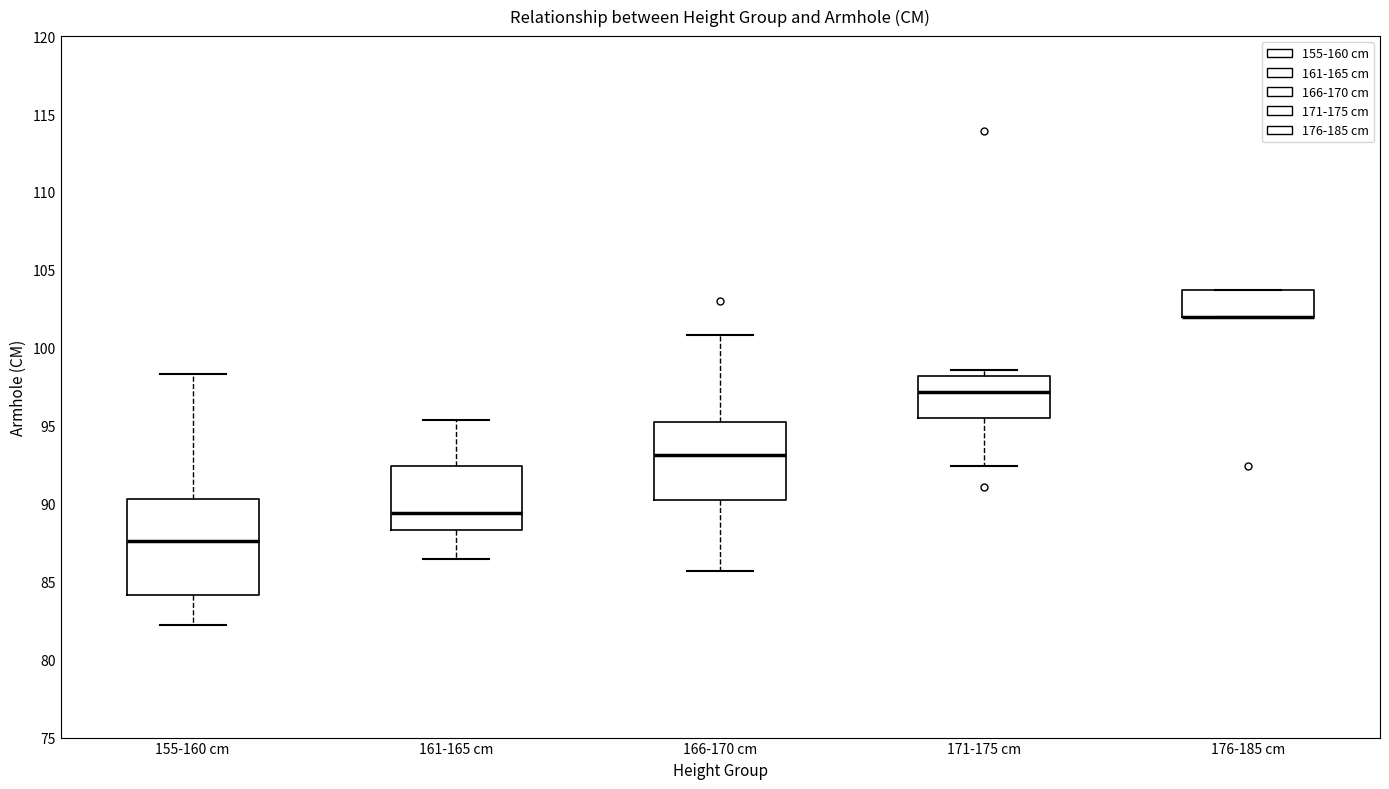

Reading left to right, read every box against the y-axis: the position of its median line, the range the box covers, and the ends of its whiskers. The values are not printed on the chart, so give them approximately, as read against the axis.

155-160 cm: median 87.5, box 84.0 to 90.5, whiskers 82.0 to 98.5
161-165 cm: median 89.5, box 88.5 to 92.5, whiskers 86.5 to 95.5
166-170 cm: median 93.0, box 90.0 to 95.5, whiskers 85.5 to 101.0
171-175 cm: median 97.0, box 95.5 to 98.0, whiskers 92.5 to 98.5
176-185 cm: median 102.0 (drawn on the box's lower edge), box 102.0 to 103.5, whiskers 102.0 to 103.5